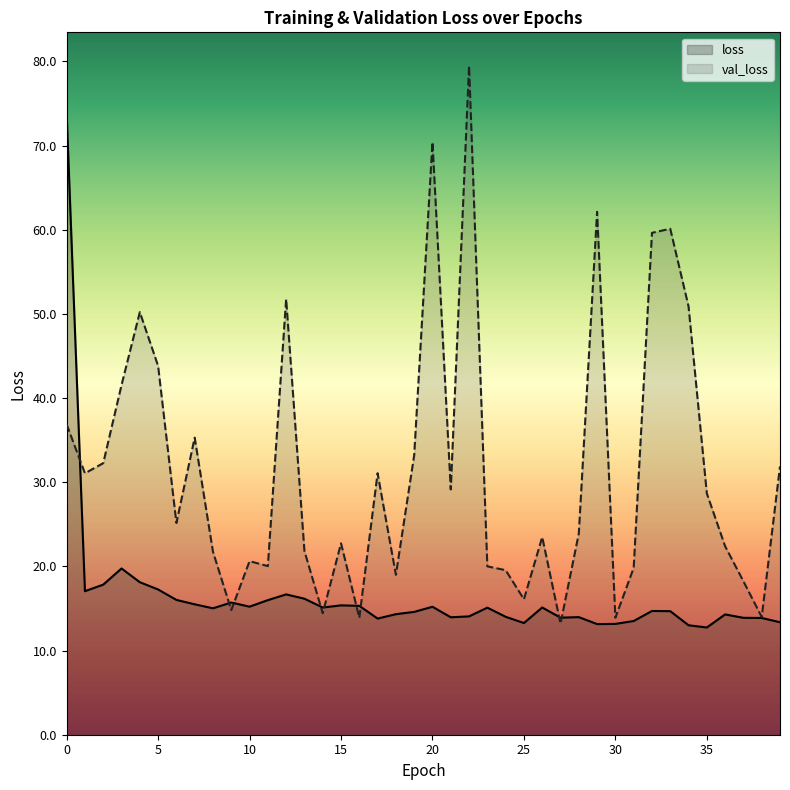

How many data points in loss are above 15?

20